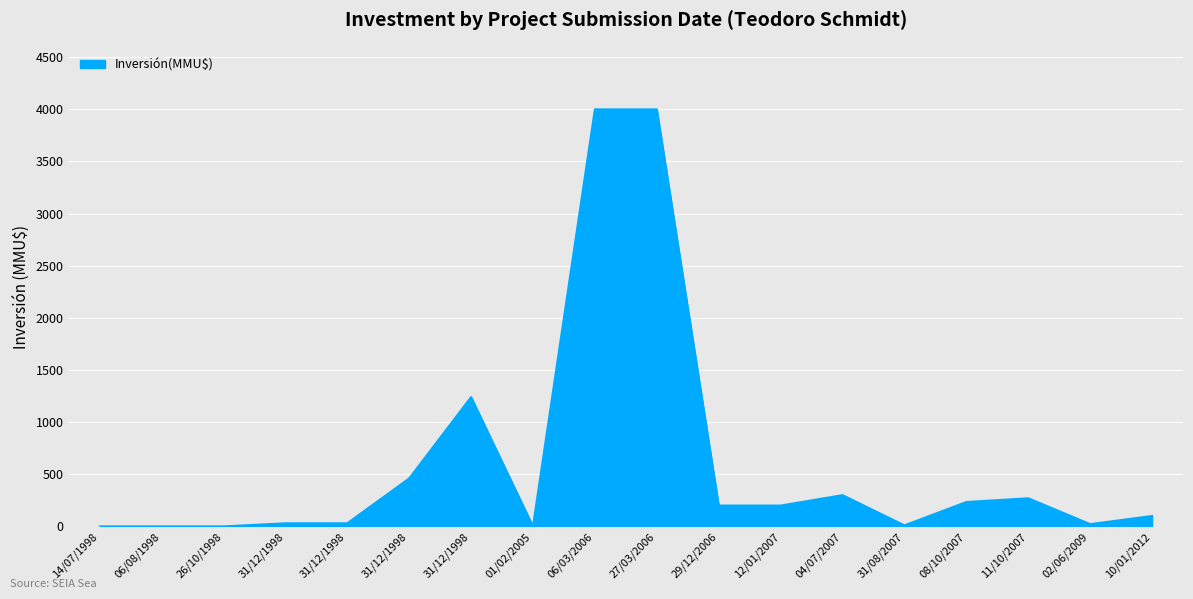

Between 04/07/2007 and 14/07/1998, which is larger?

04/07/2007